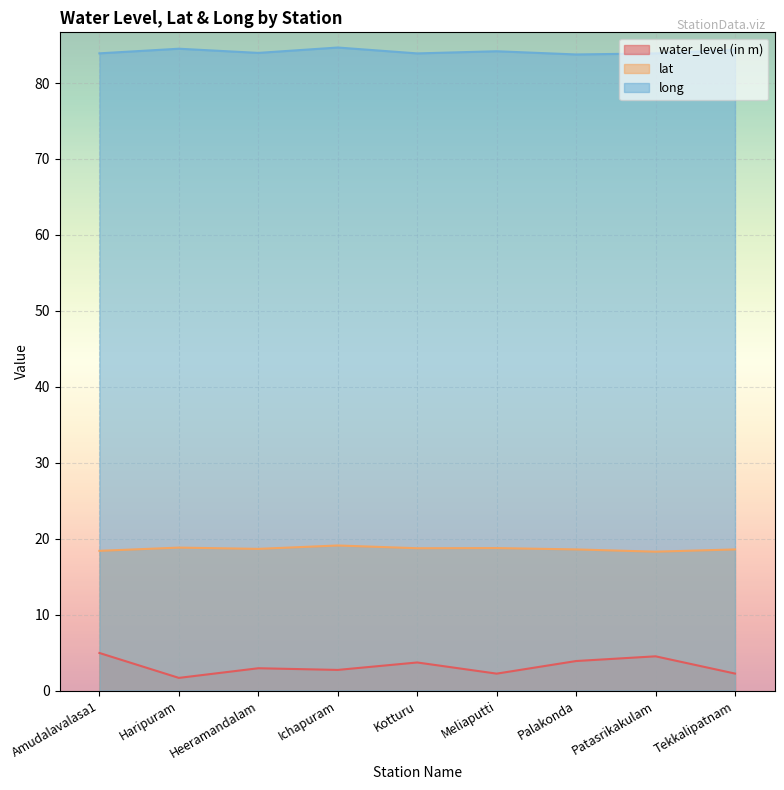

Which series has the widest spread of values?

water_level (in m)